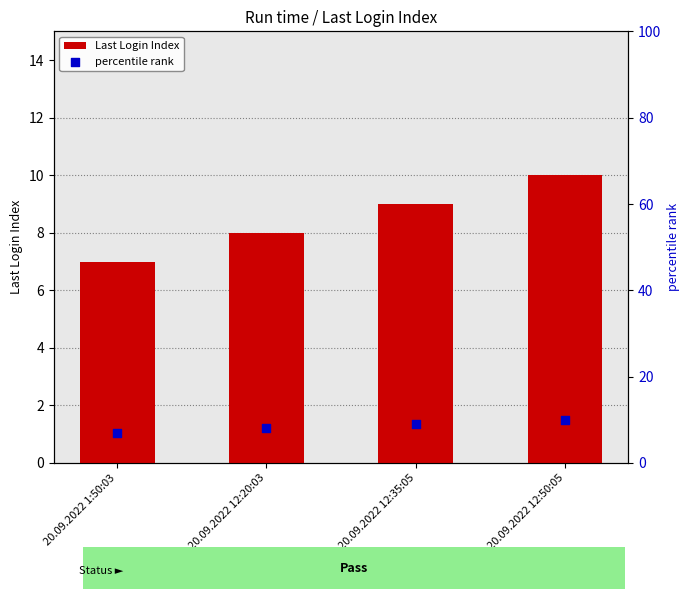

Which series reaches the minimum Y coordinate?

Last Login Index